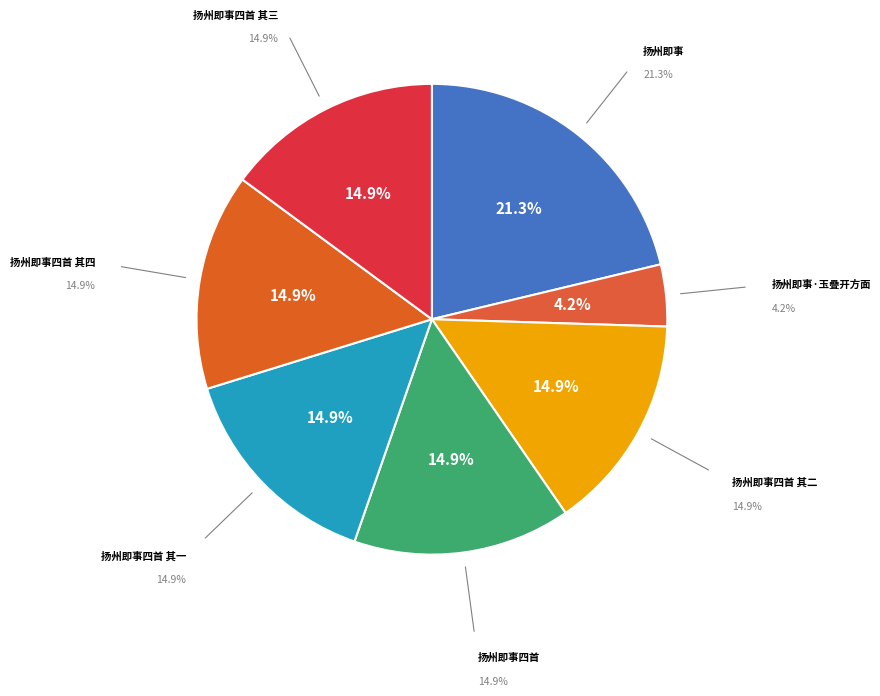

Count the number of slices in the pie.

7